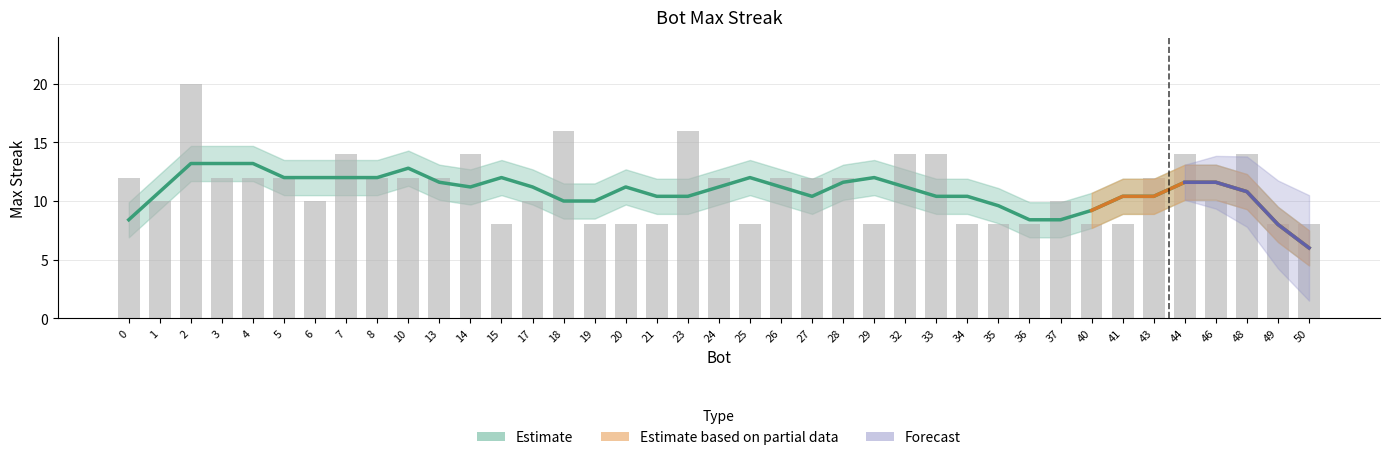

Rank the categories by value from lowest to highest.

15, 19, 20, 21, 25, 29, 34, 35, 36, 40, 41, 49, 50, 1, 6, 17, 37, 46, 0, 3, 4, 5, 8, 10, 13, 24, 26, 27, 28, 43, 7, 14, 32, 33, 44, 48, 18, 23, 2